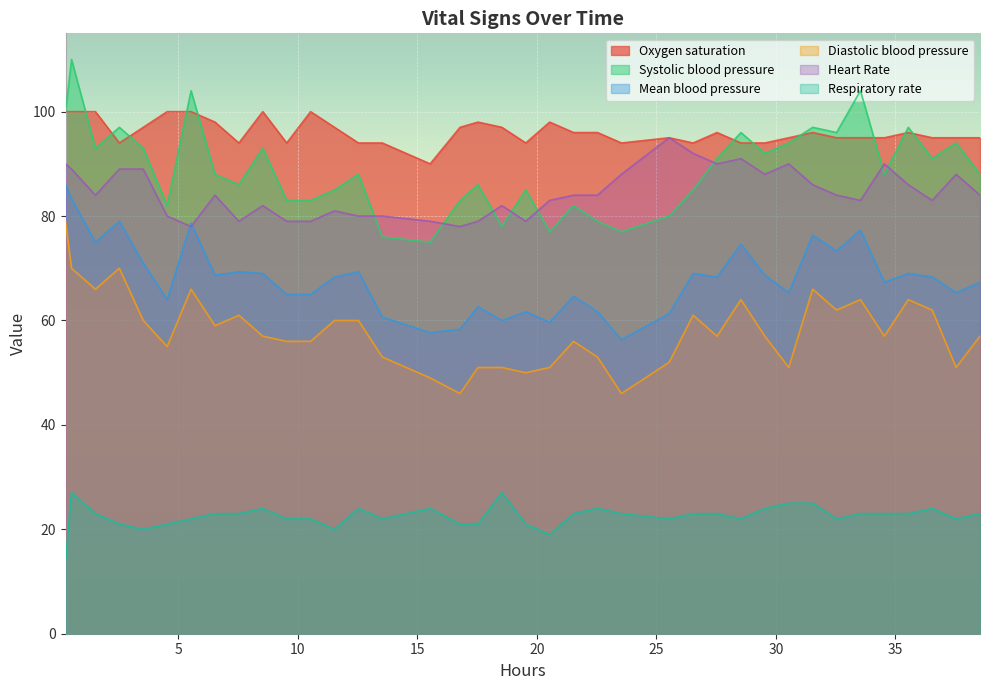

What is the average value of the Heart Rate series?

84.4